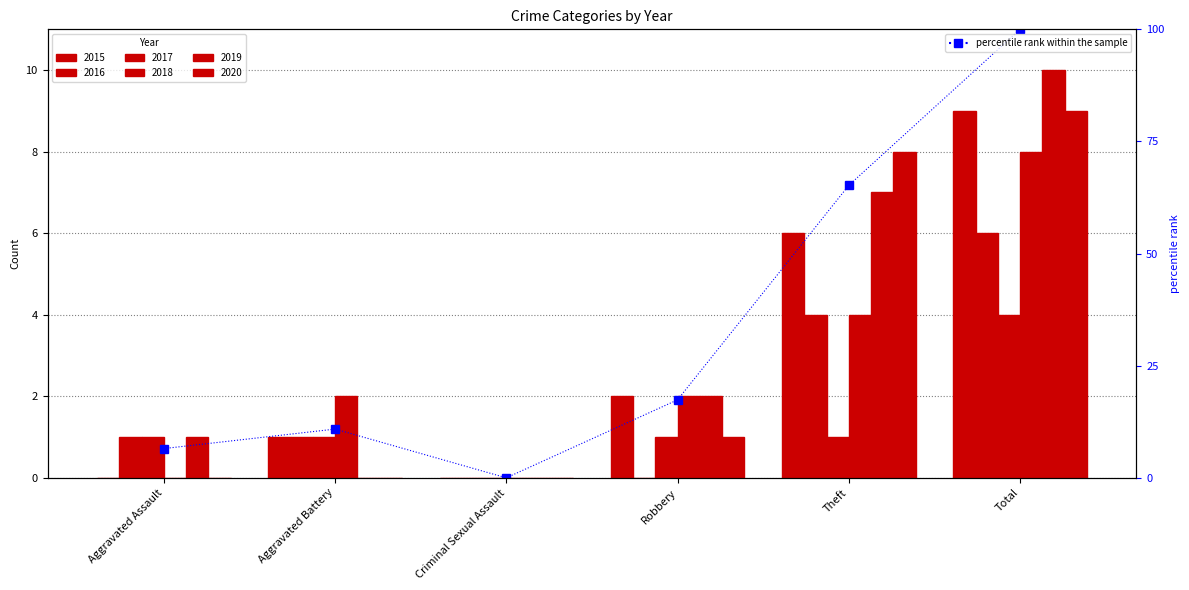

What is the label of the 3rd bar from the right?

Robbery